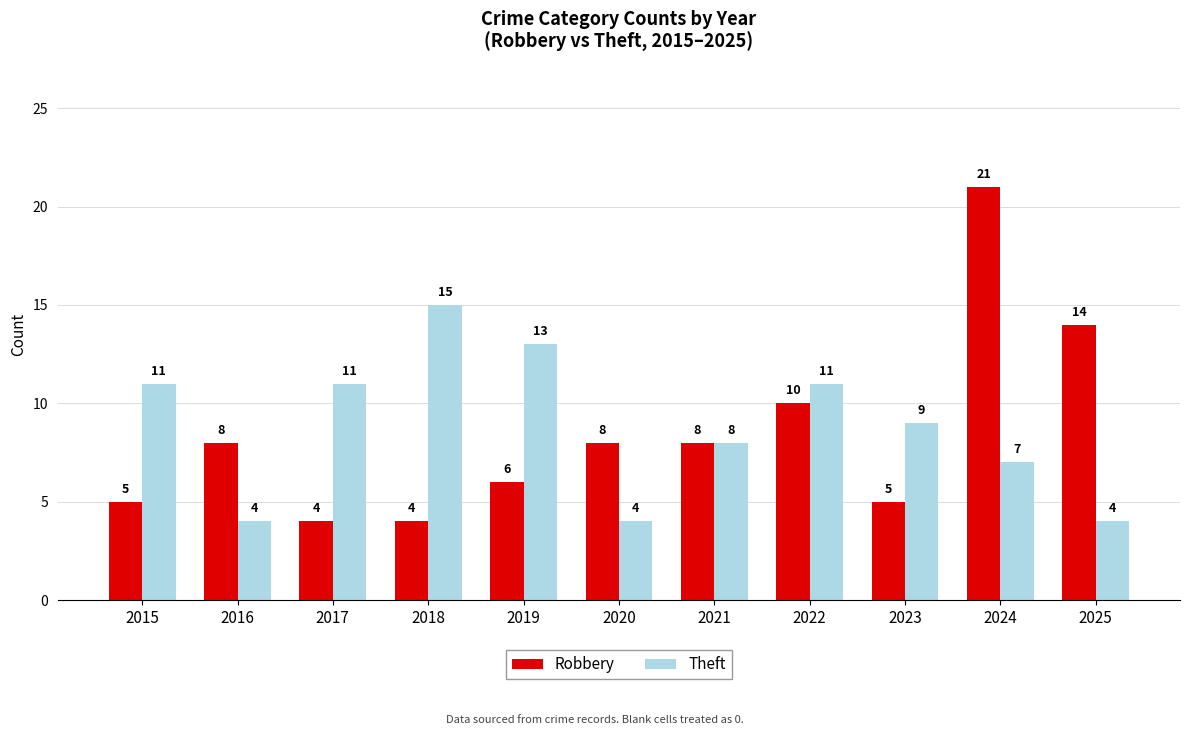

What is the total value across all series at 2016?

12